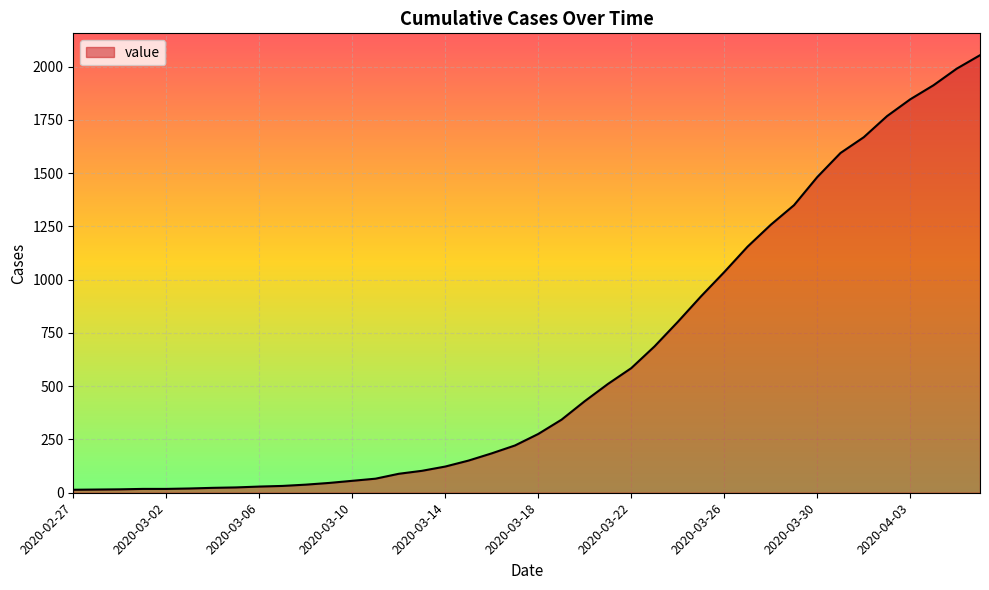

What is the average value?

624